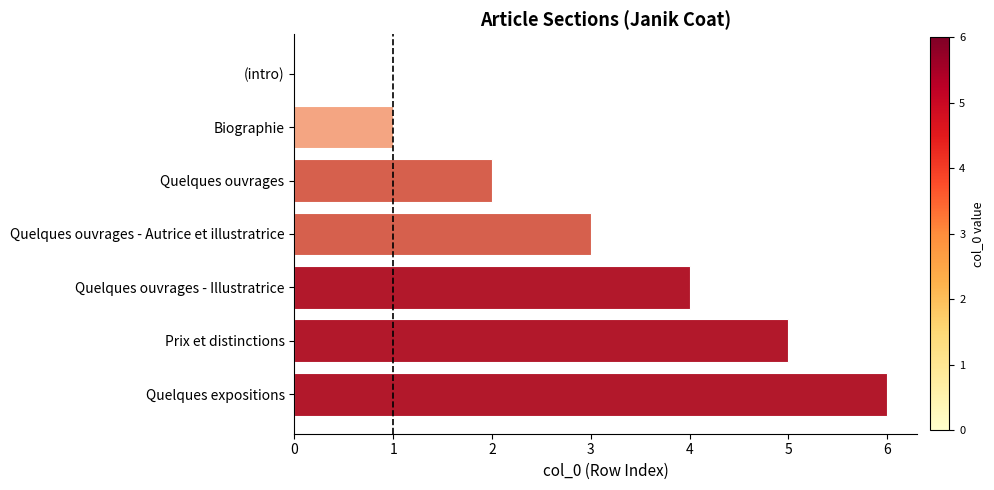

Reading bottom to top, what are all the values shown in this chart?

Quelques expositions=6	Prix et distinctions=5	Quelques ouvrages - Illustratrice=4	Quelques ouvrages - Autrice et illustratrice=3	Quelques ouvrages=2	Biographie=1	(intro)=0